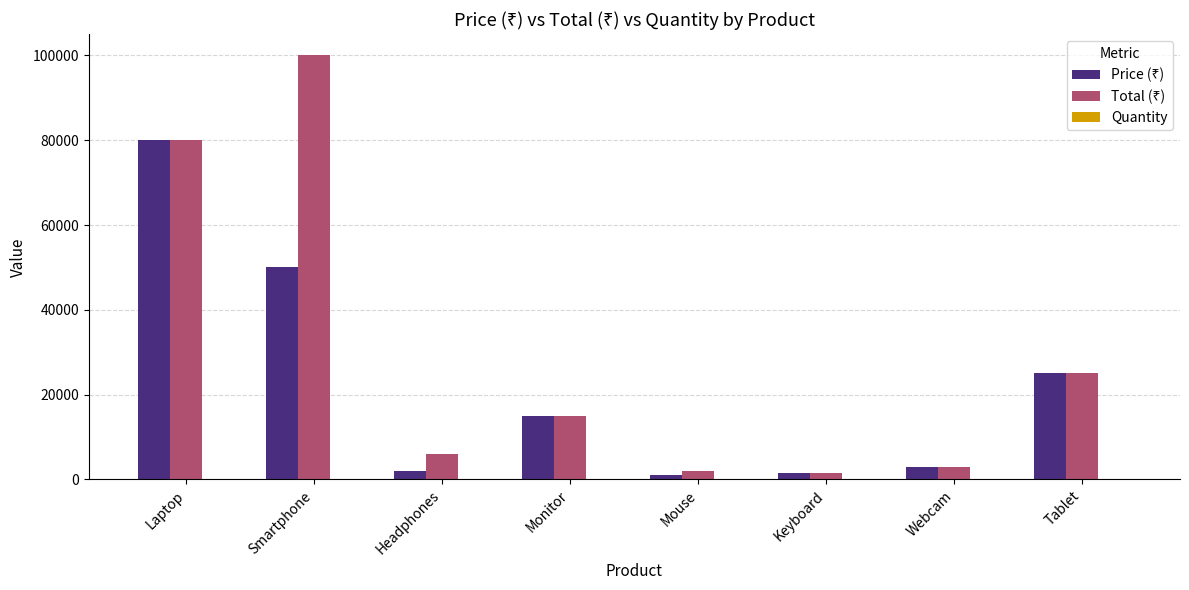

Count the number of categories in the chart.

8